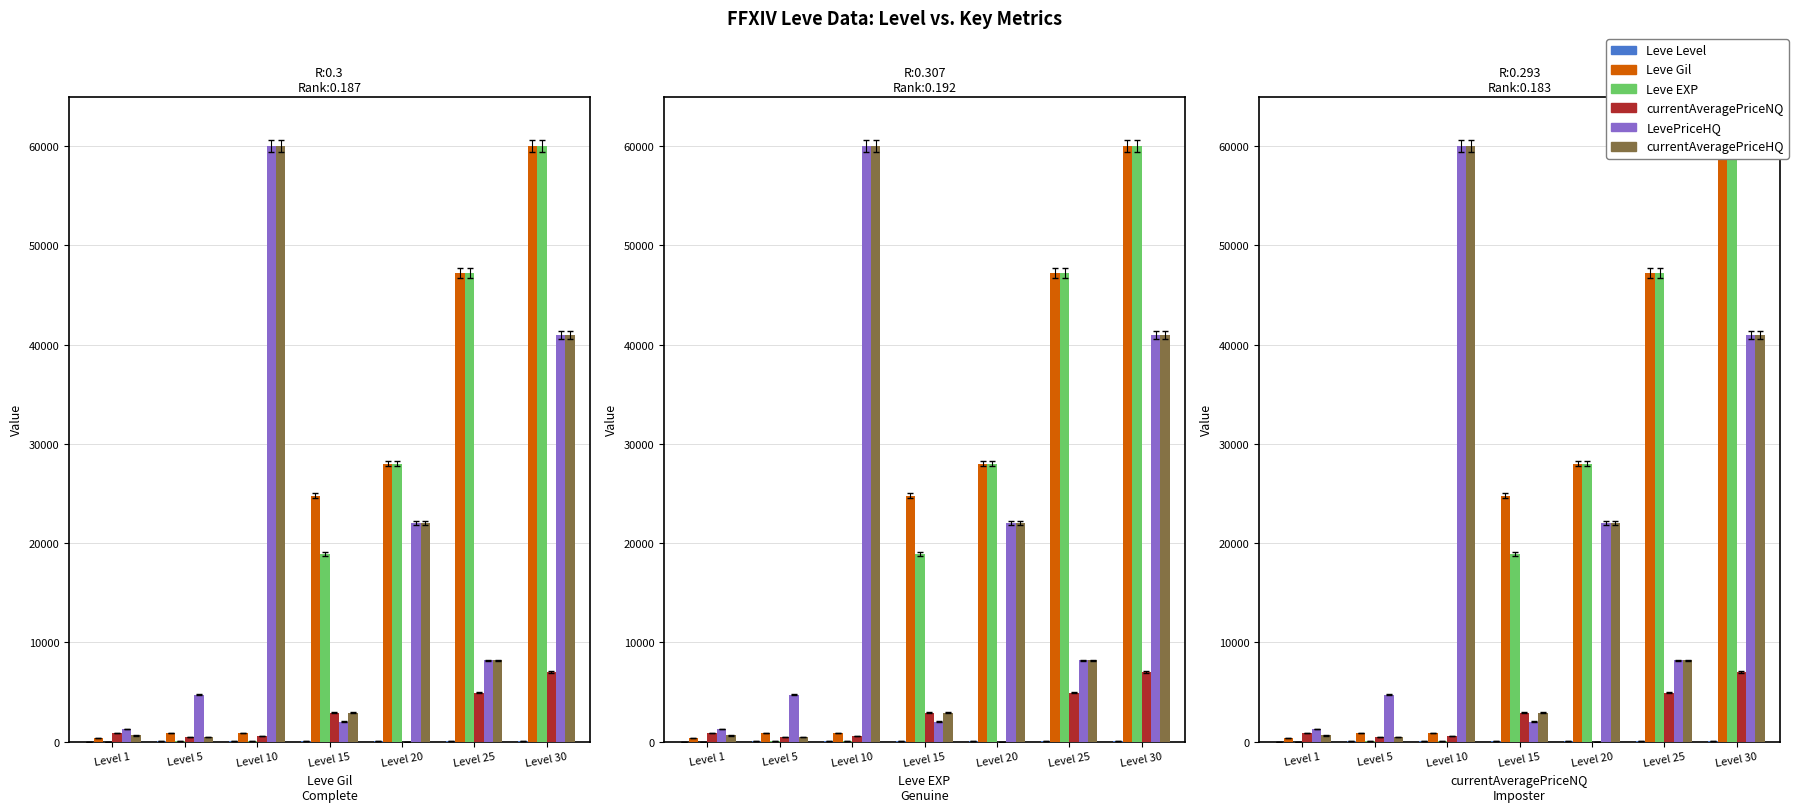

Which category has the lowest value in the Leve Level series?

Level 1